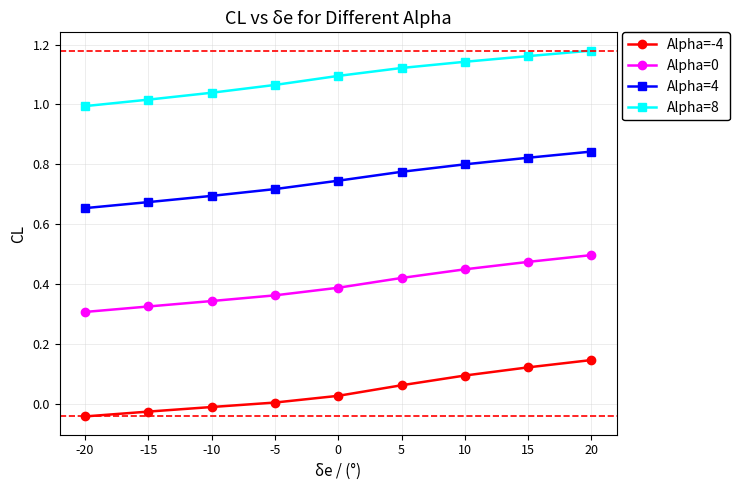

The Alpha=8 series shows 0.6 at -5. True or false?

False